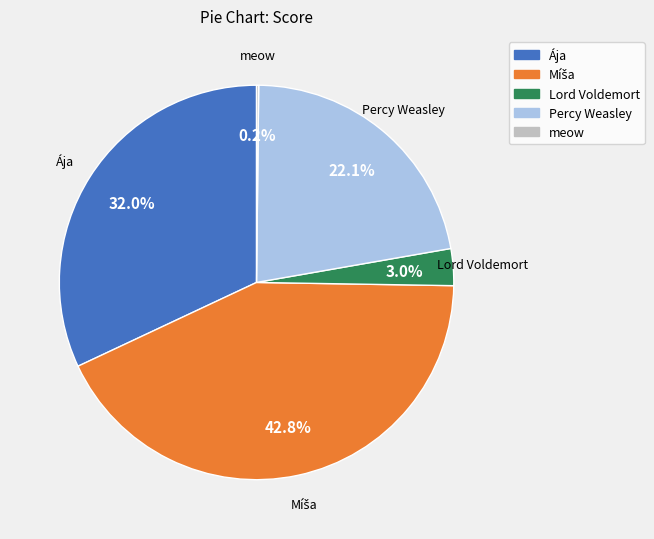

How much of the chart is everything except Percy Weasley?

77.9%